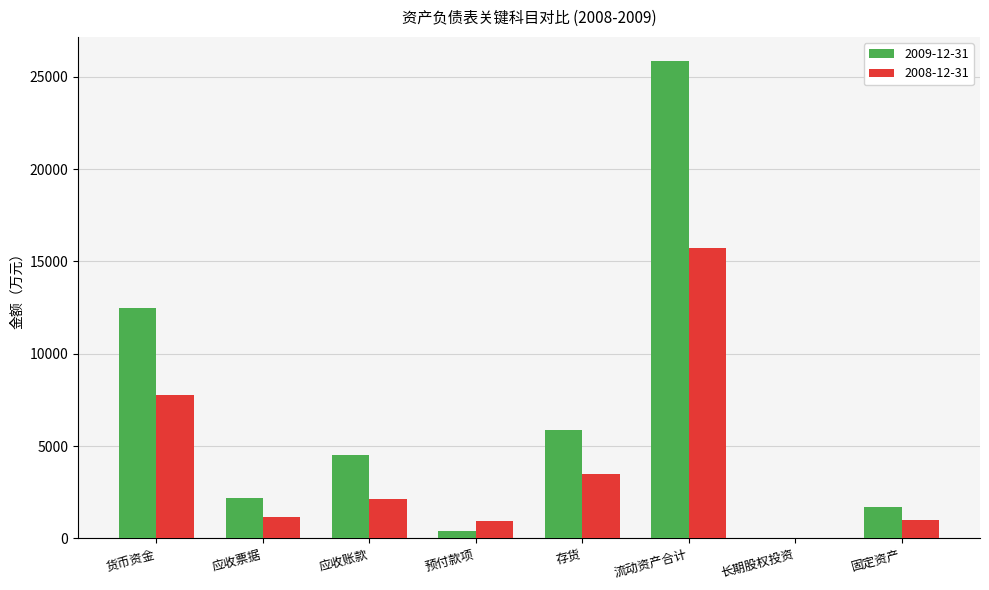

Which series has the largest total across all categories?

2009-12-31